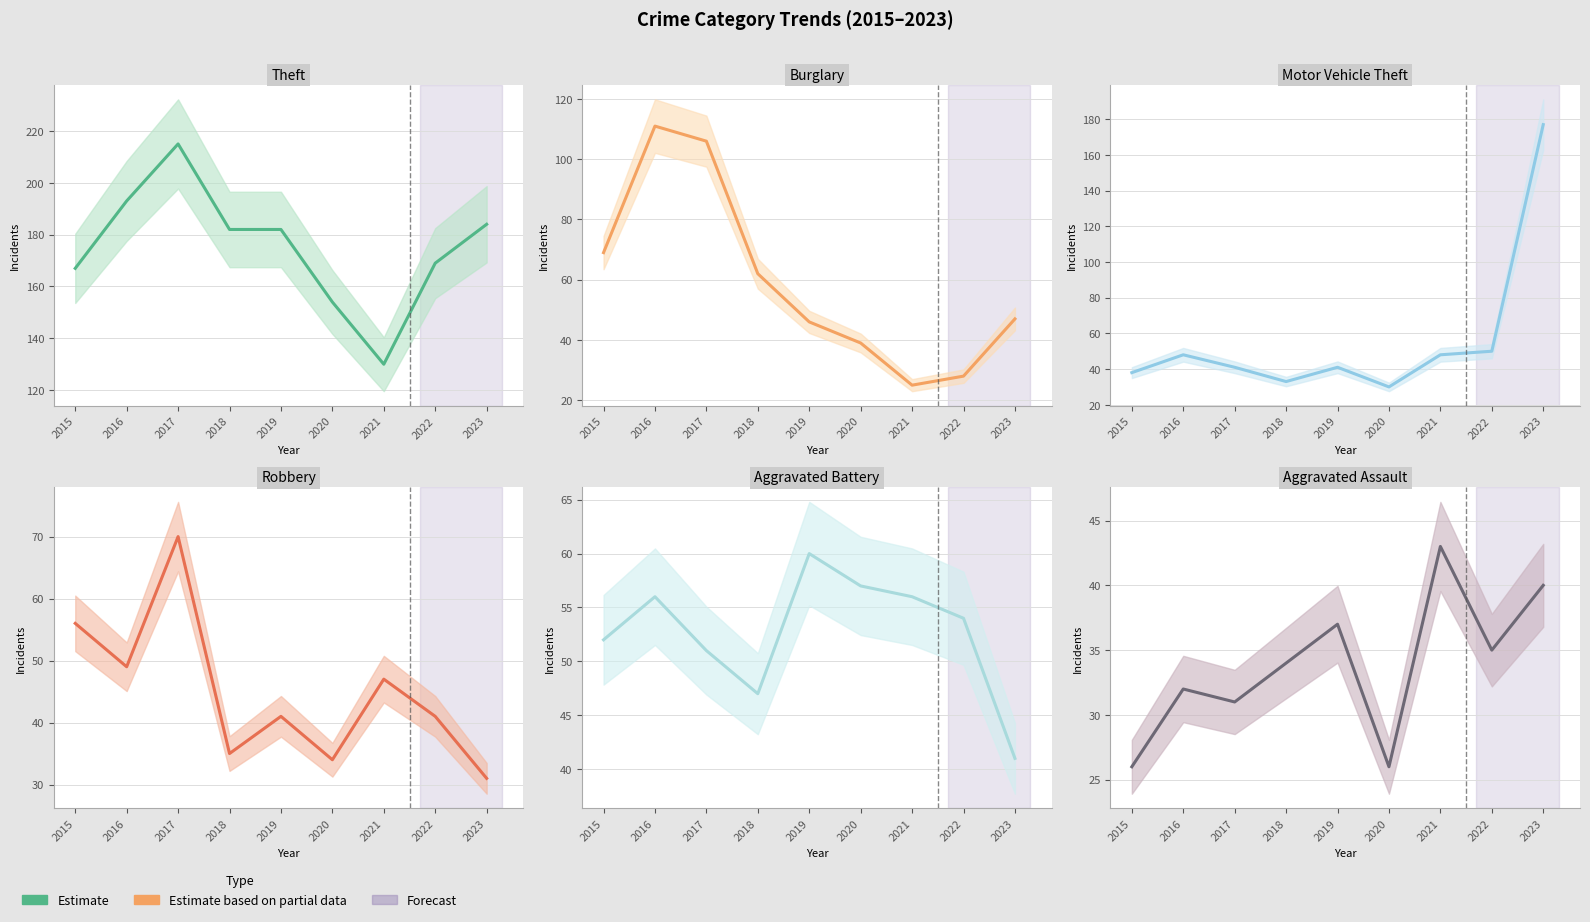

What is the total value across all series at 2023?

520